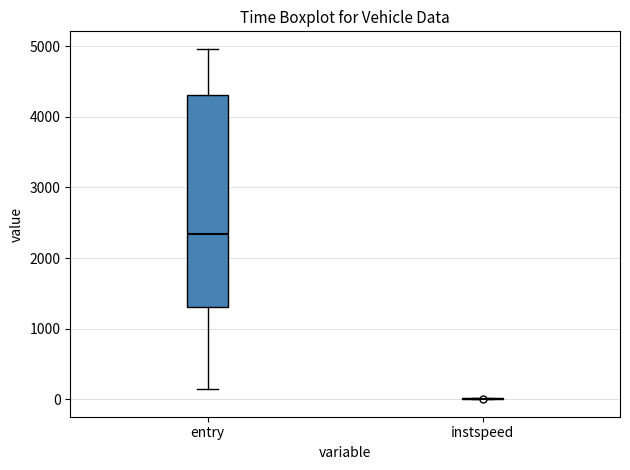

Reading left to right, transcribe this box plot: for each box, give where its median line is, the range the box spans, and where its two whiskers end, as read against the y-axis. The values are not printed on the chart, so give them approximately, as read against the axis.

entry: median 2300, box 1300 to 4300, whiskers 100 to 5000
instspeed: box collapsed to a line at 0, whiskers 0 to 0